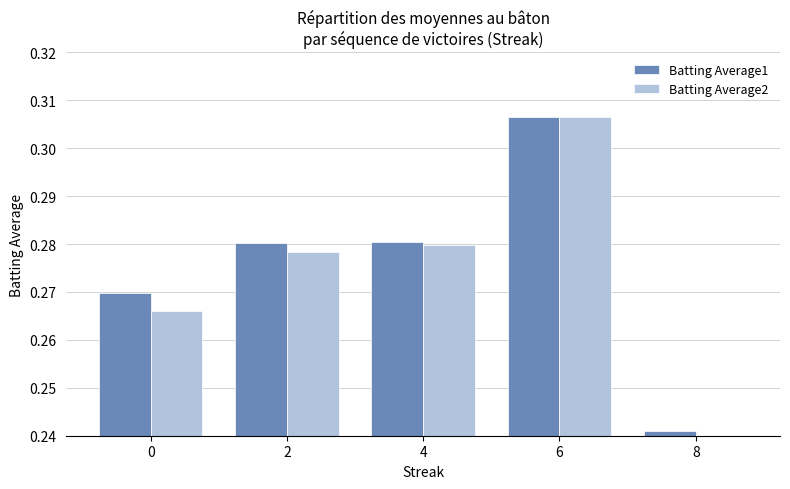

Is it true that Batting Average2 equals 0.3 at 0?

True